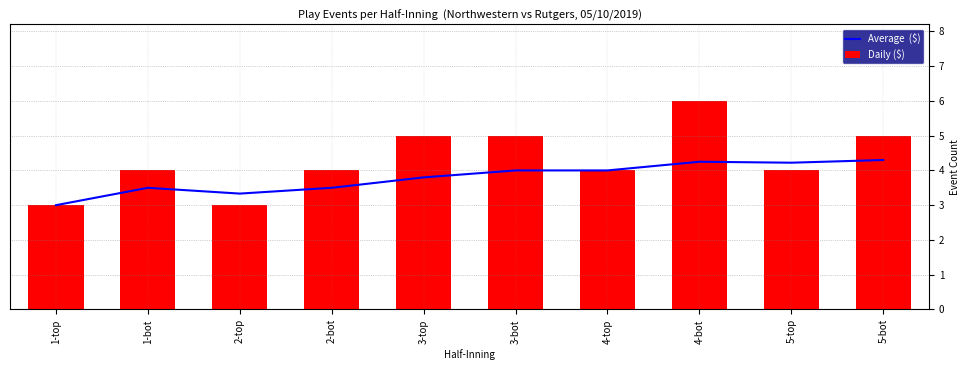

What is the difference between the Daily ($) values at 2-top and 5-bot?

2